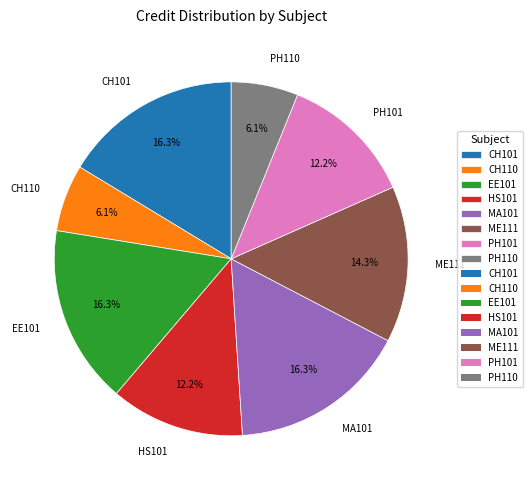

How many segments does this pie chart have?

8